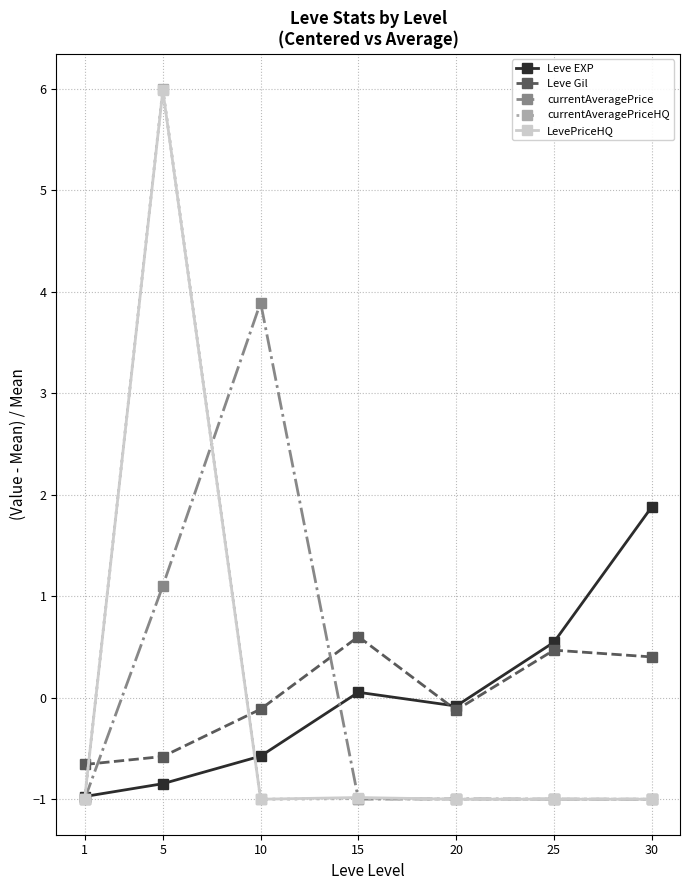

What is the maximum value for currentAveragePriceHQ?

6.0